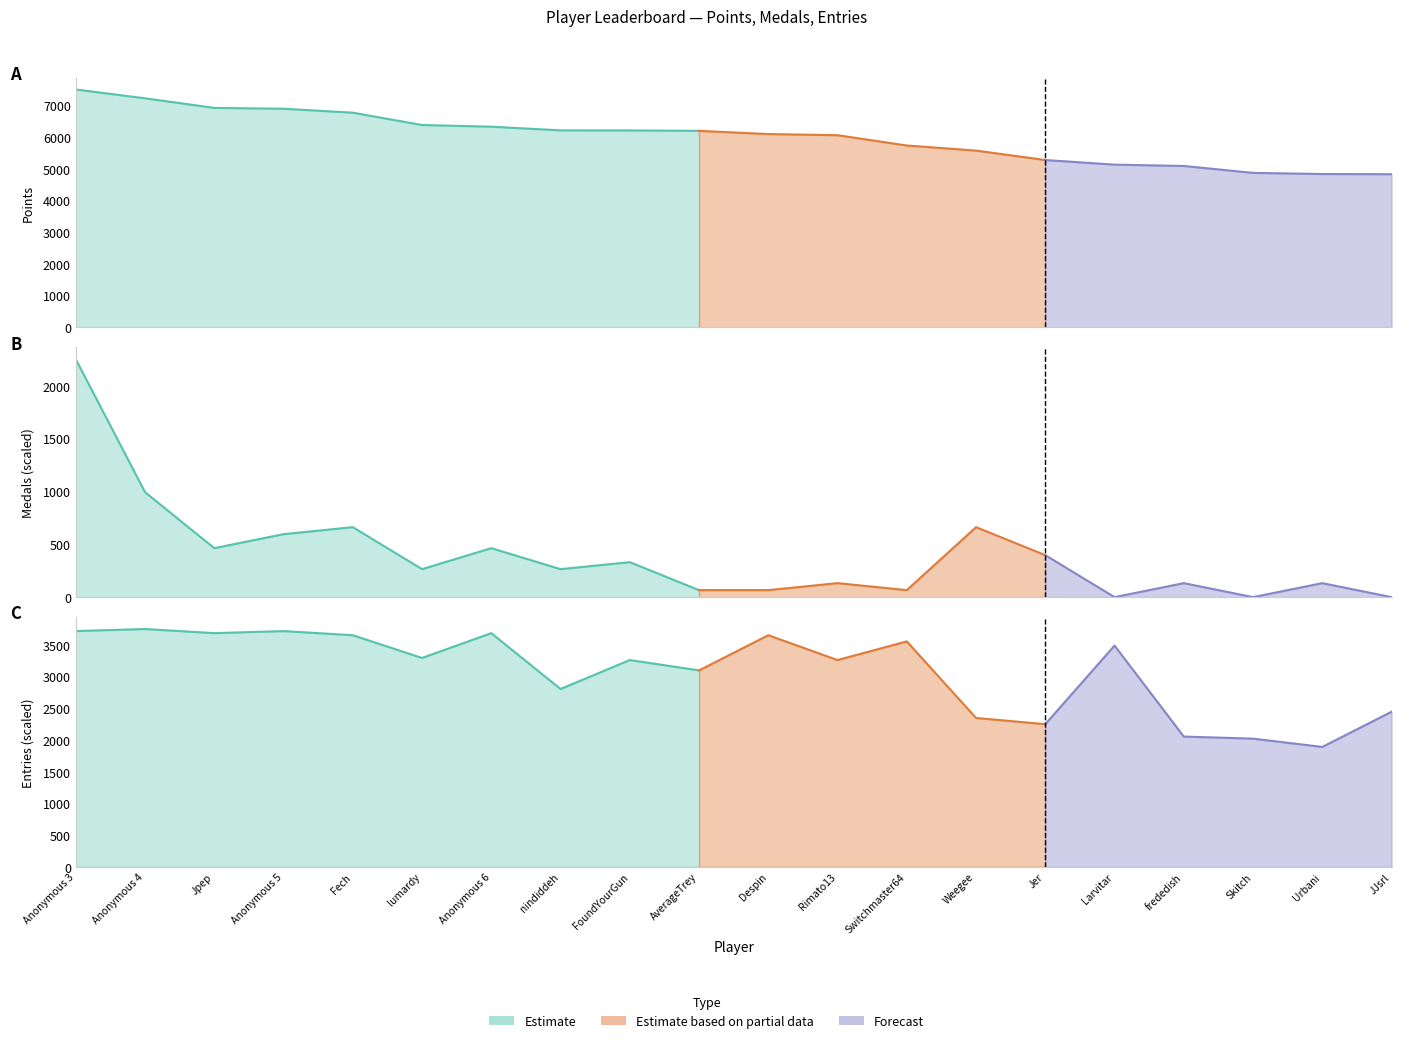

At how many categories does at least one series exceed 4149?

20